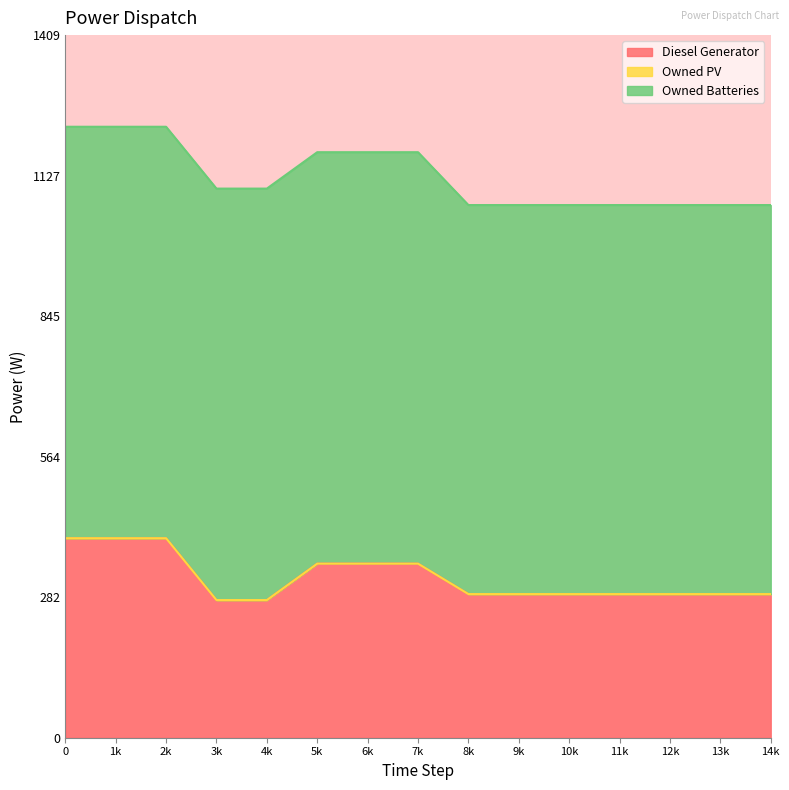

True or false: Diesel Generator has more than 0 points higher than both neighbors.

True